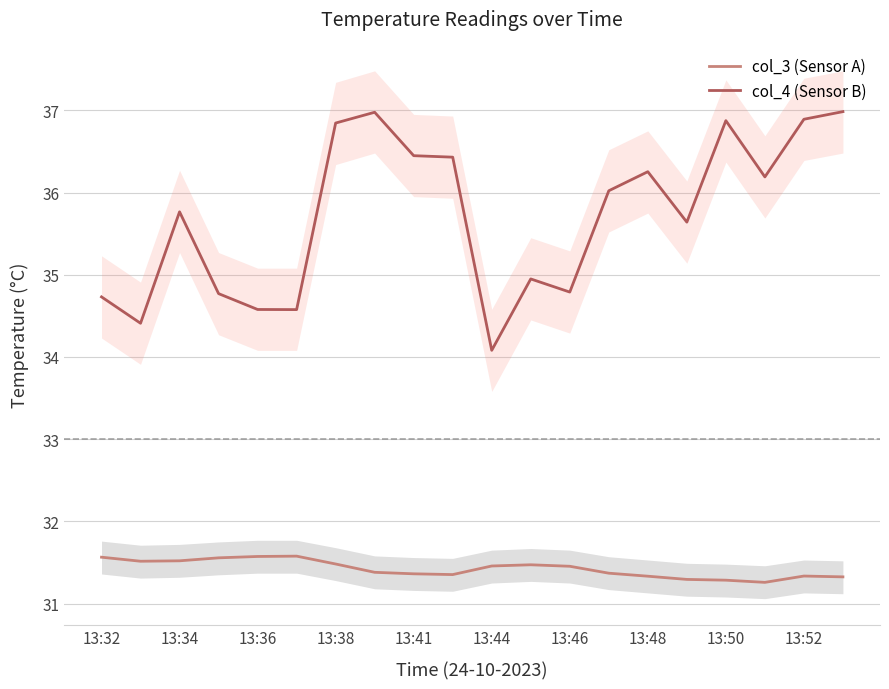

List the series in order of their peak value, lowest first.

col_3 (Sensor A), col_4 (Sensor B)